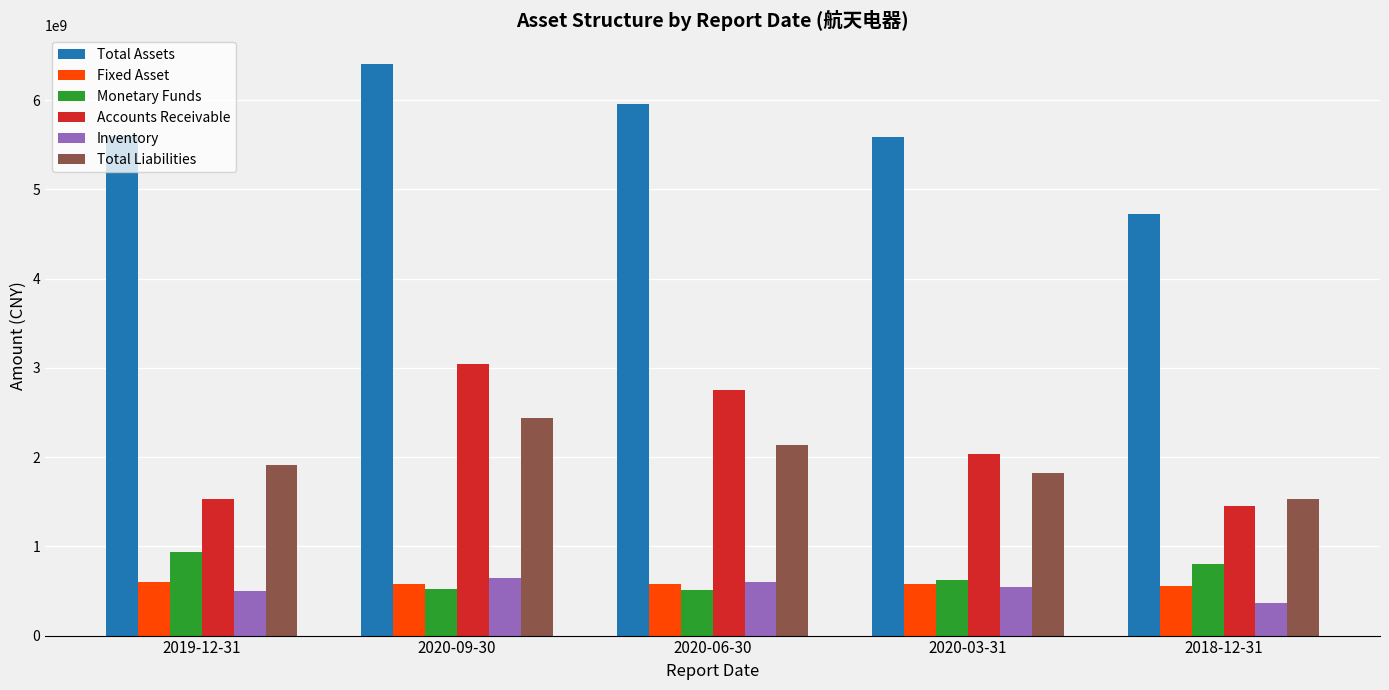

Which series has the largest total across all categories?

Total Assets